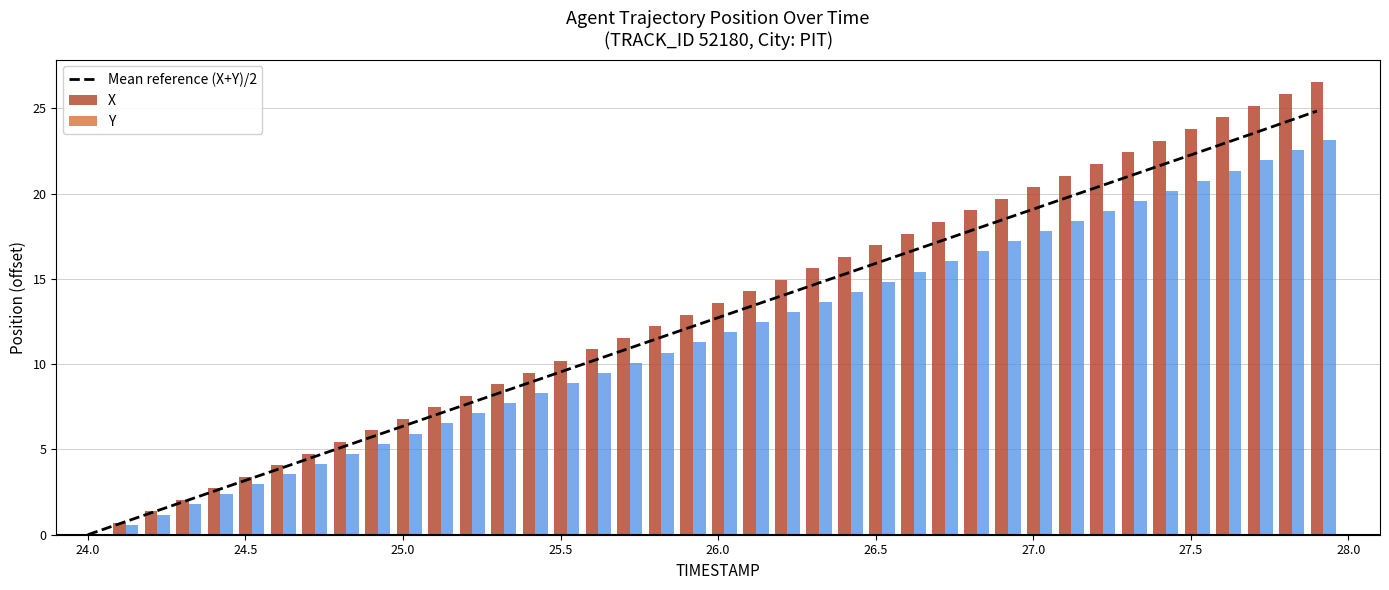

The value of Mean reference (X+Y)/2 at 27.5 is 22.3. True or false?

True